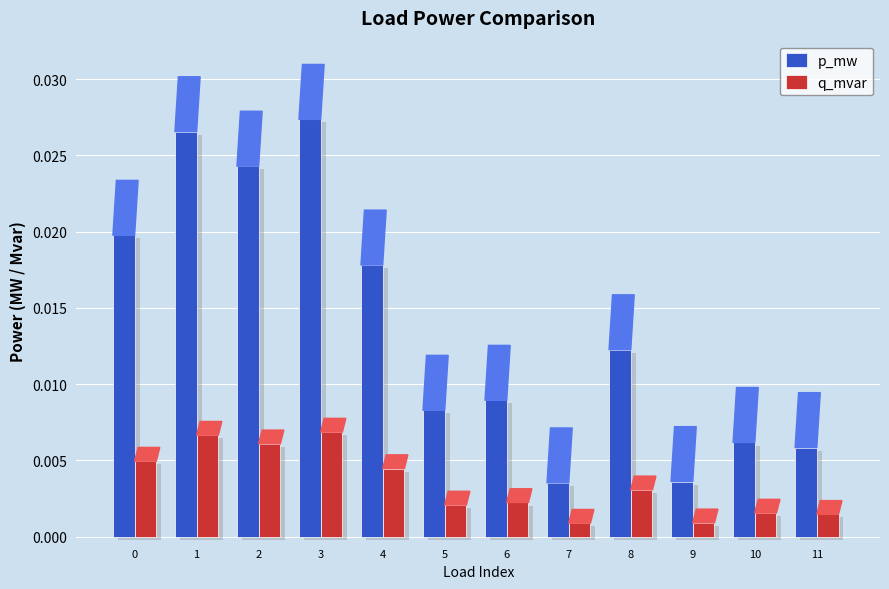

Where is q_mvar nearest to the value 0?

7